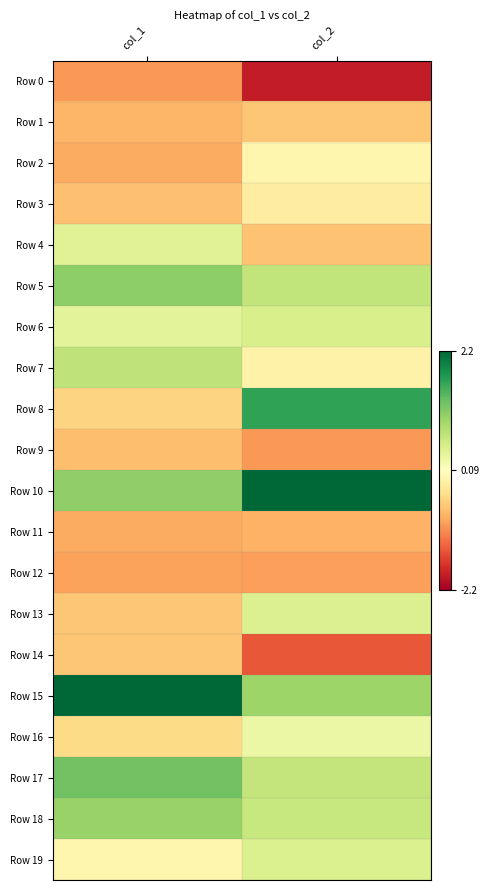

Rank the series by their maximum value, from highest to lowest.

Row 10, Row 15, Row 8, Row 17, Row 5, Row 18, Row 7, Row 6, Row 19, Row 13, Row 4, Row 16, Row 2, Row 3, Row 14, Row 1, Row 9, Row 11, Row 12, Row 0